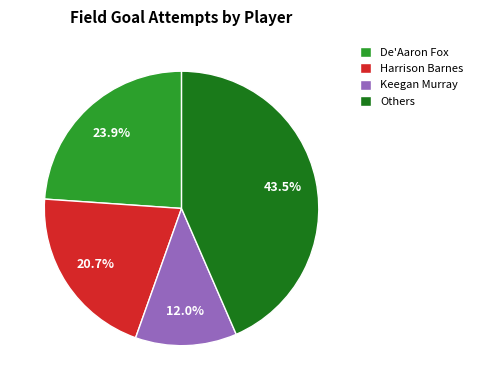

What is the ratio of the value at Others to the value at Keegan Murray?

3.6